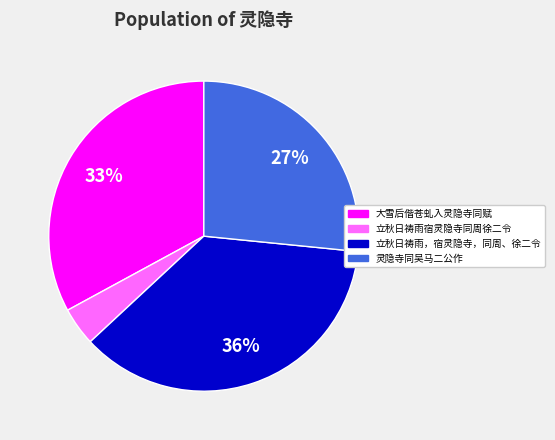

Which slice is the smallest?

立秋日祷雨宿灵隐寺同周徐二令